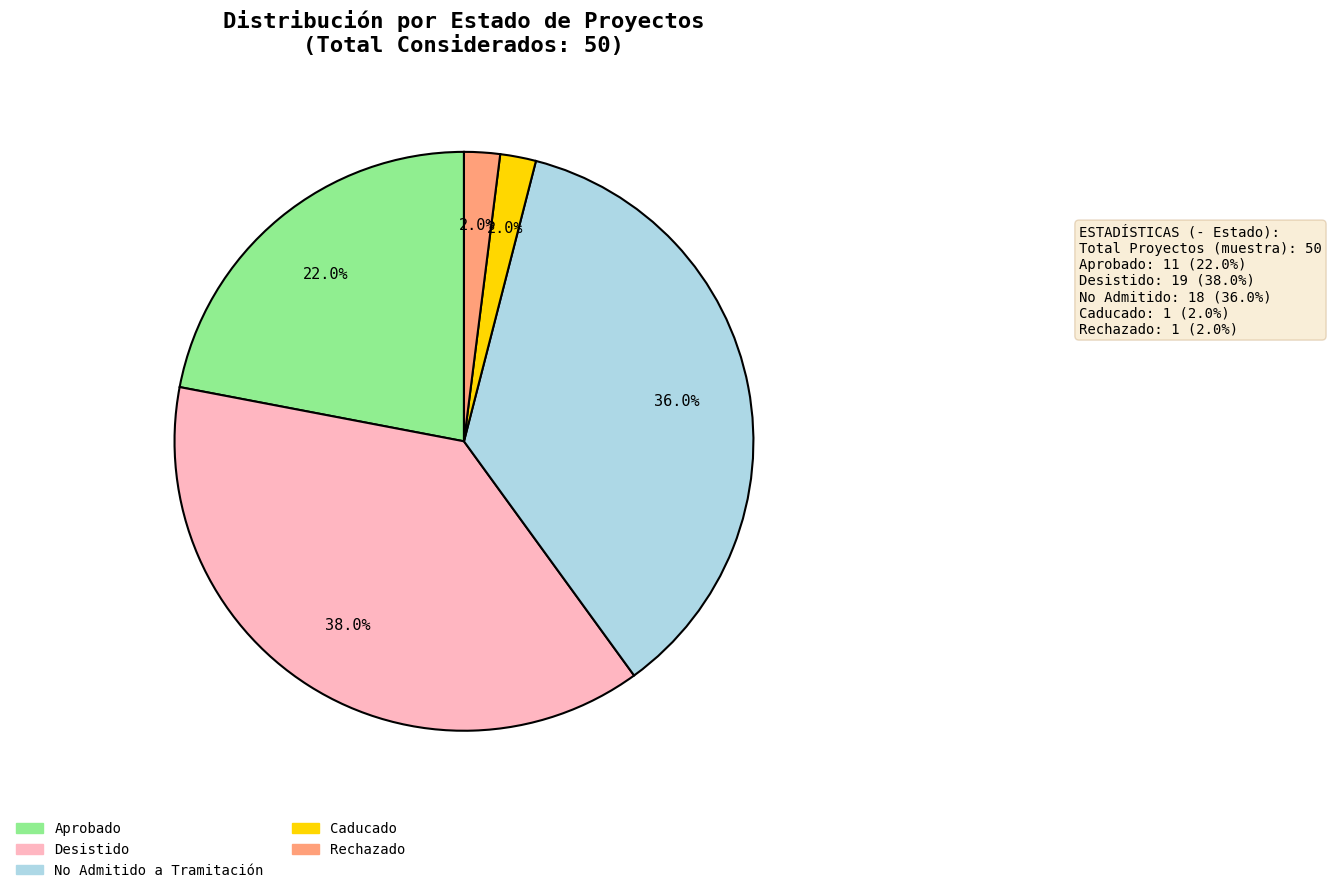

The Rechazado slice represents 2% of the pie. True or false?

True